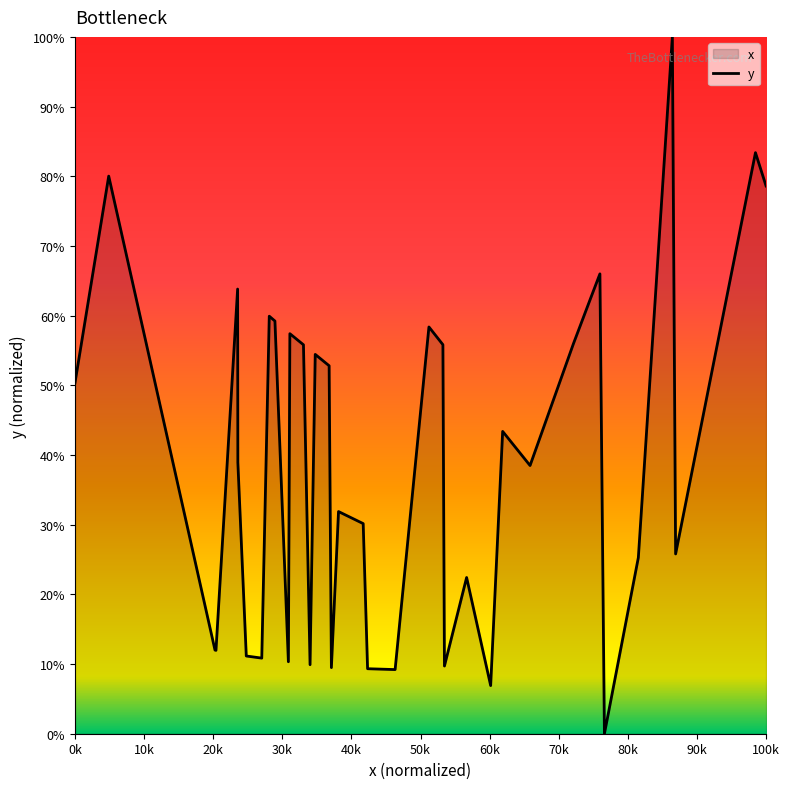

Reading left to right, list all the values displayed in this chart.

50.4	80.0	12.0	12.0	63.8	38.9	11.2	10.9	37.0	59.9	59.2	10.3	57.4	55.8	9.9	54.4	52.8	9.5	31.9	30.2	9.3	9.2	58.4	55.8	9.7	22.4	6.9	43.4	38.5	56.0	56.5	57.7	62.5	66.0	0.0	25.3	100.0	25.8	83.4	78.6